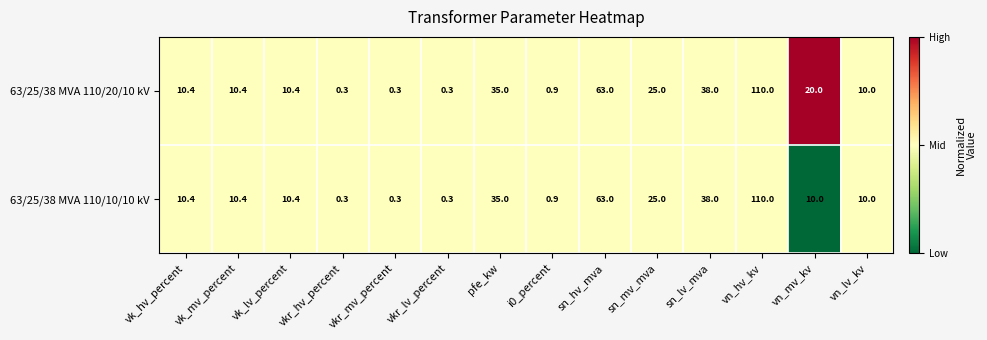

List the series in order of their overall mean, highest first.

63/25/38 MVA 110/20/10 kV, 63/25/38 MVA 110/10/10 kV